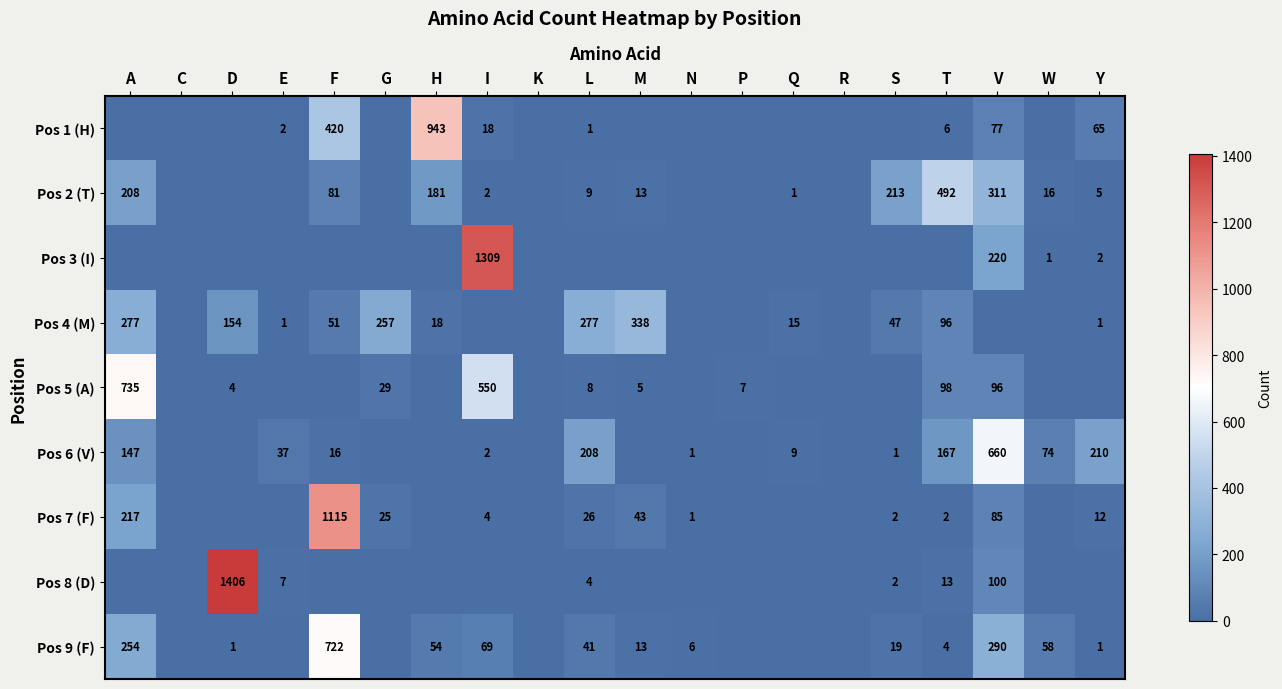

What is the total value across all series at N?

8